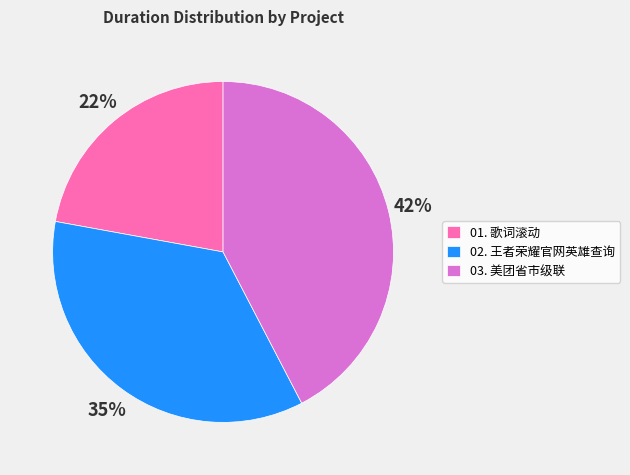

To the nearest percent, what is the difference between the largest and smallest slice percentages?

20%